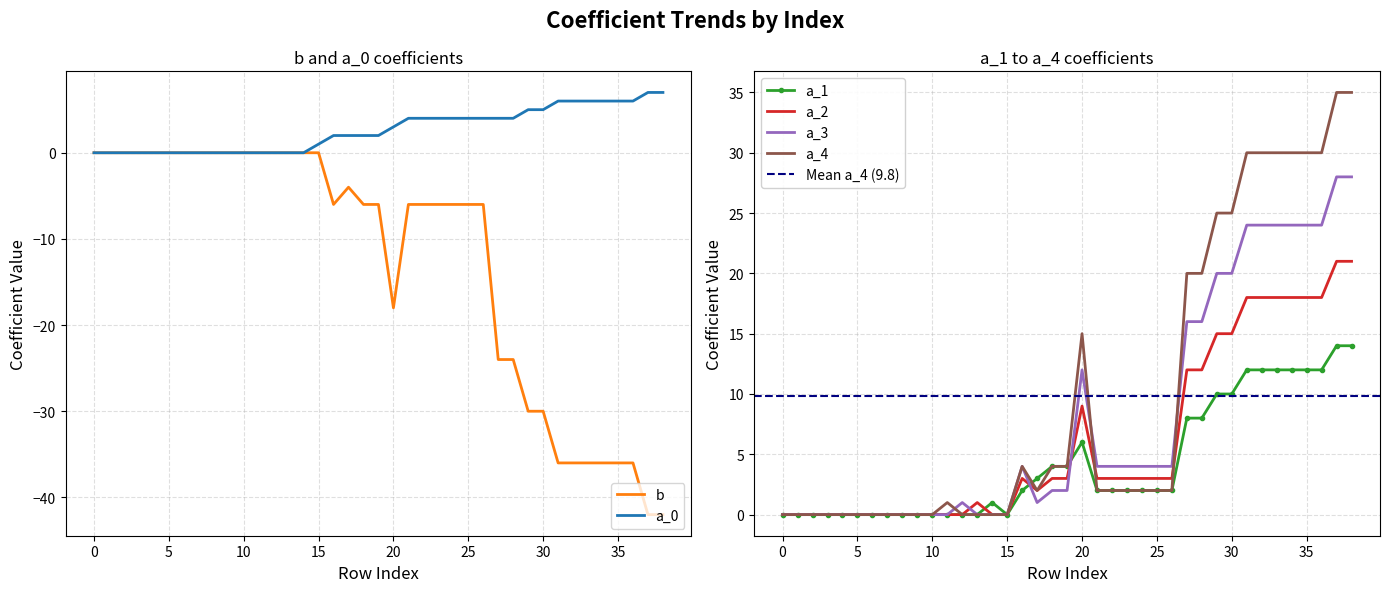

What is the difference between the maximum and minimum values in the a_1 series?

14